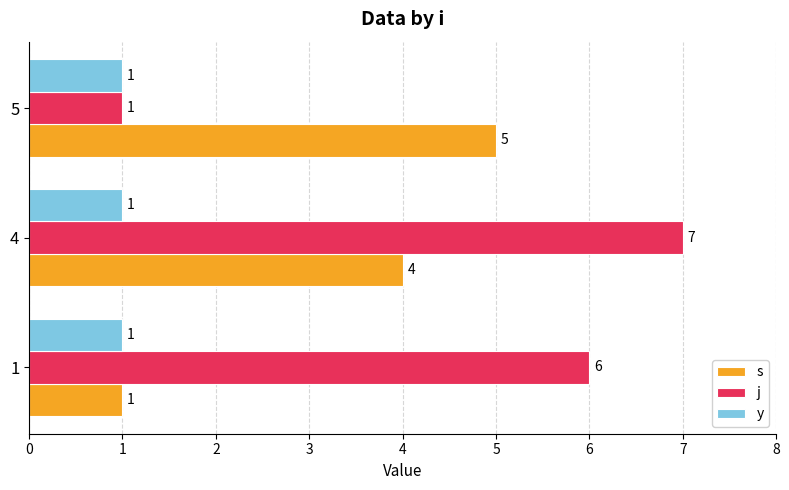

List the series in order of their overall mean, highest first.

j, s, y